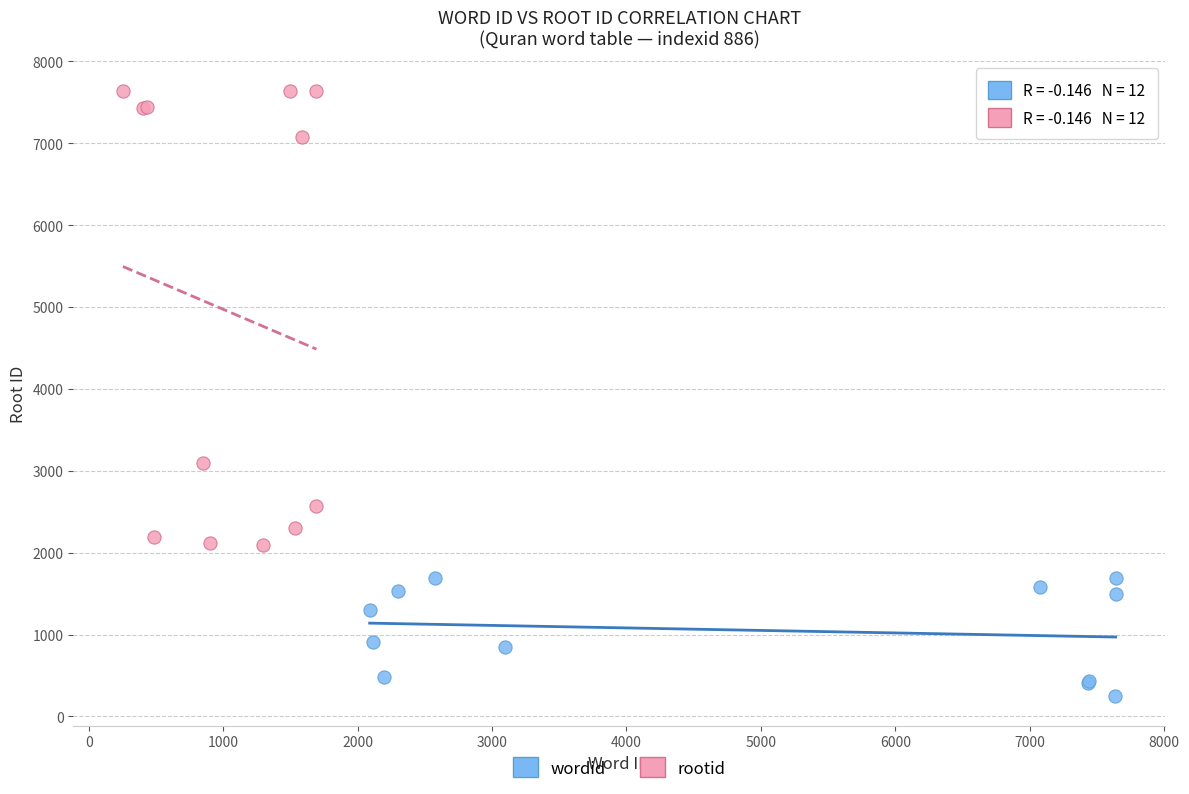

Which series contains the lowest Y value?

wordid